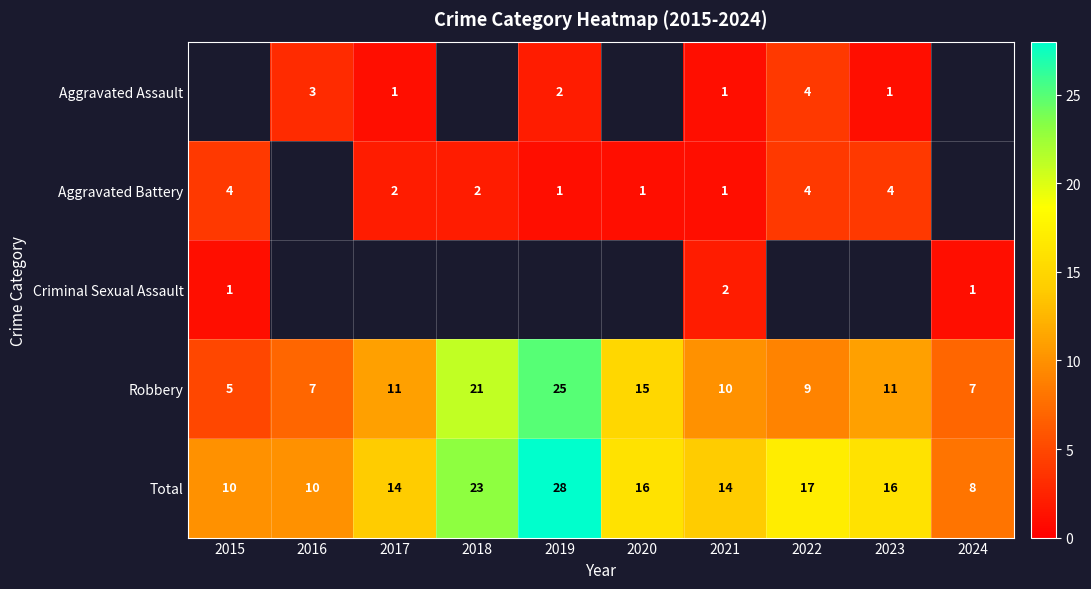

What is the difference between the second highest and second lowest values in the Total series?

13